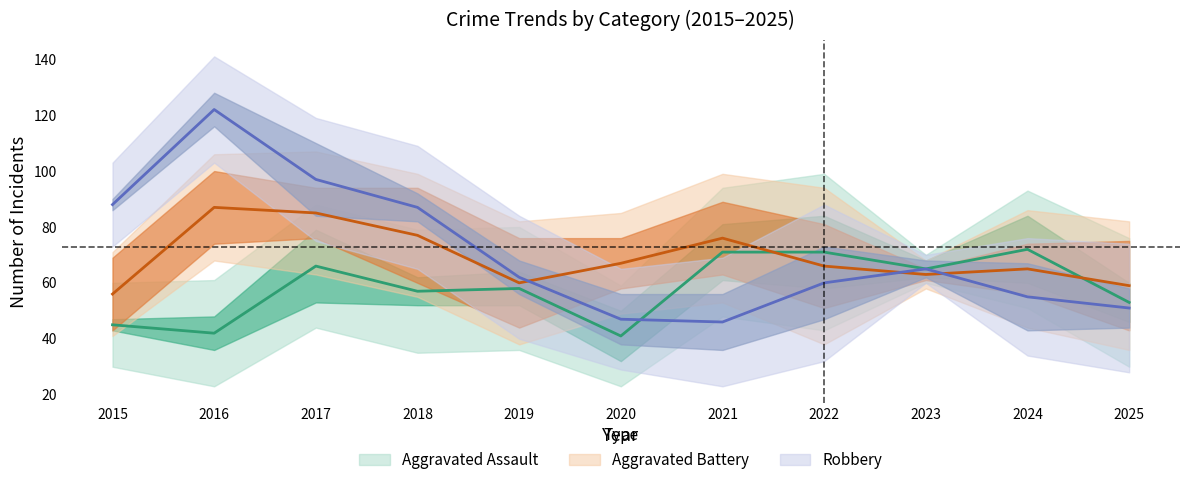

Reading left to right, what are all the values shown in this chart?

Aggravated Assault: 2015=45	2016=42	2017=66	2018=57	2019=58	2020=41	2021=71	2022=71	2023=65	2024=72	2025=53
Aggravated Battery: 2015=56	2016=87	2017=85	2018=77	2019=60	2020=67	2021=76	2022=66	2023=63	2024=65	2025=59
Robbery: 2015=88	2016=122	2017=97	2018=87	2019=62	2020=47	2021=46	2022=60	2023=65	2024=55	2025=51